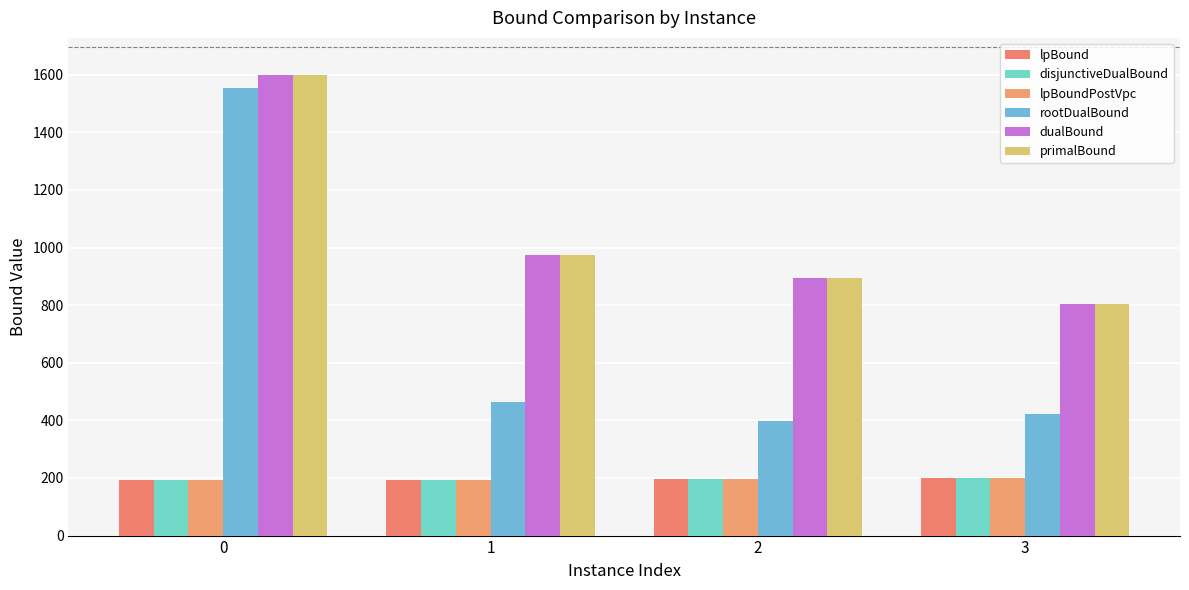

How many data points in lpBound are less than 197?

2